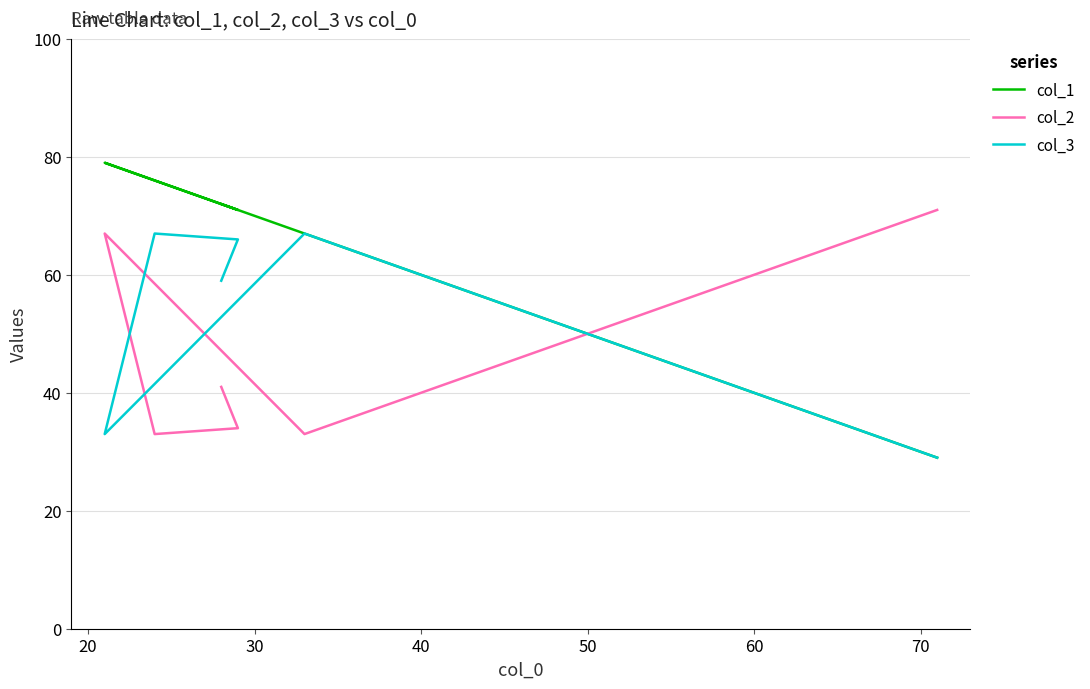

How many intersections are there between col_1 and col_2?

1